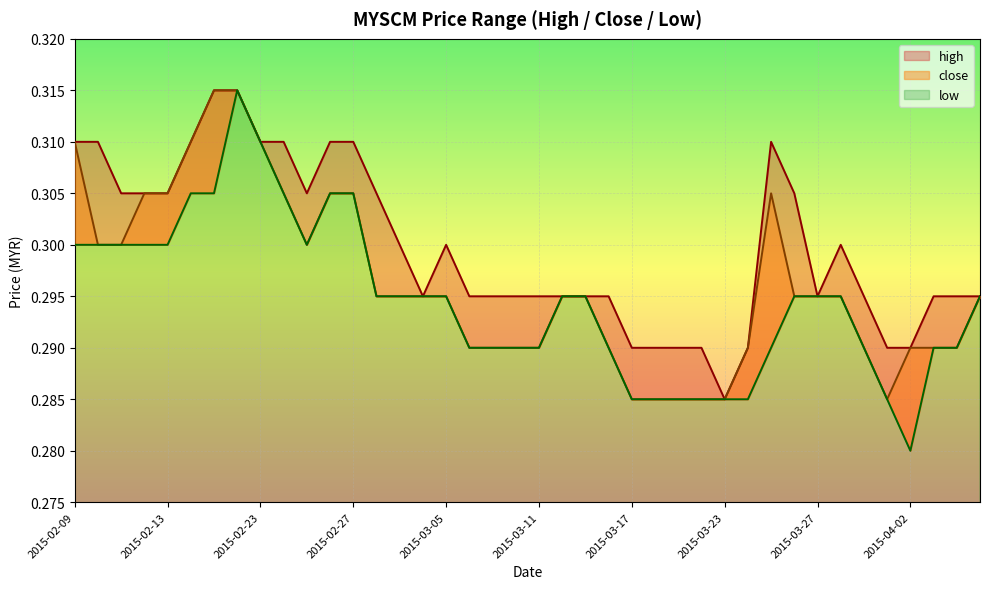

The low series shows 0.3 at 2015-03-11. True or false?

True